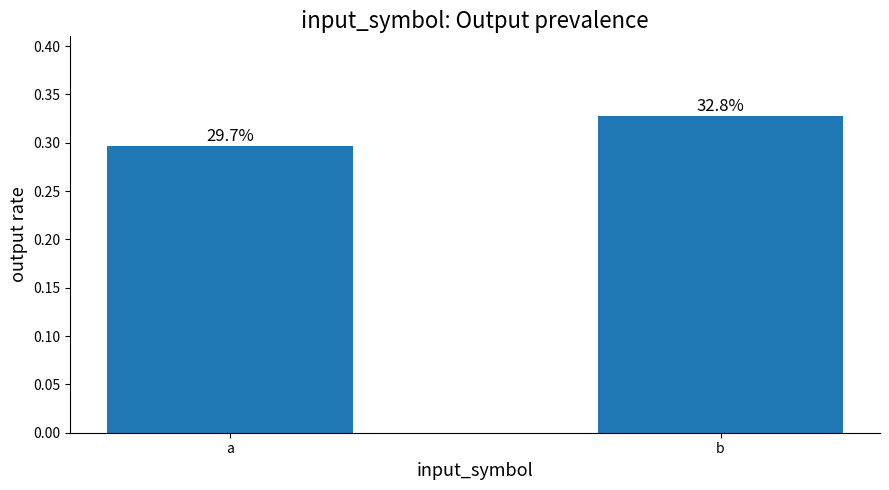

The value at b is 0.3. True or false?

True